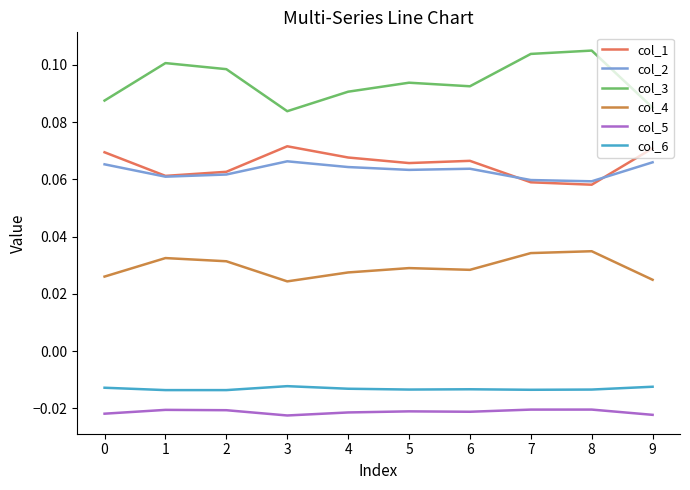

True or false: col_5 and col_4 intersect in this chart.

False